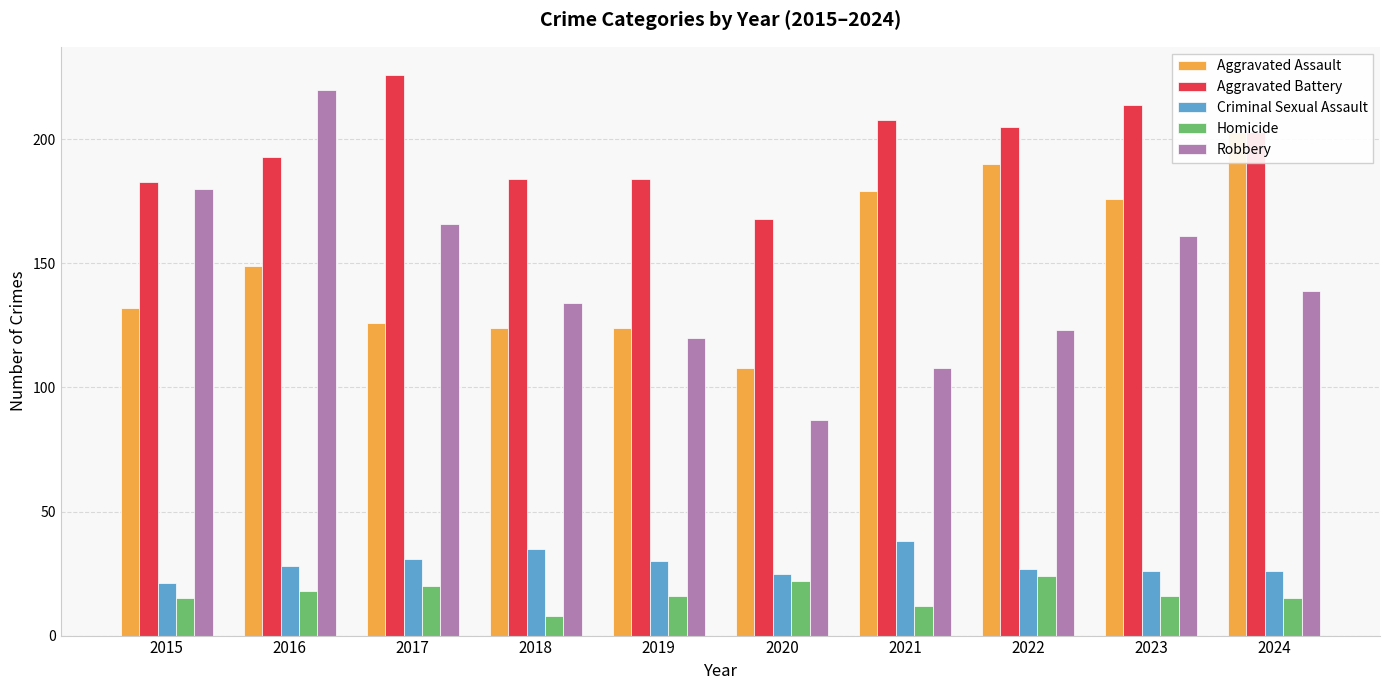

Reading left to right, extract all data points from this chart.

Aggravated Assault: 2015=132	2016=149	2017=126	2018=124	2019=124	2020=108	2021=179	2022=190	2023=176	2024=203
Aggravated Battery: 2015=183	2016=193	2017=226	2018=184	2019=184	2020=168	2021=208	2022=205	2023=214	2024=203
Criminal Sexual Assault: 2015=21	2016=28	2017=31	2018=35	2019=30	2020=25	2021=38	2022=27	2023=26	2024=26
Homicide: 2015=15	2016=18	2017=20	2018=8	2019=16	2020=22	2021=12	2022=24	2023=16	2024=15
Robbery: 2015=180	2016=220	2017=166	2018=134	2019=120	2020=87	2021=108	2022=123	2023=161	2024=139